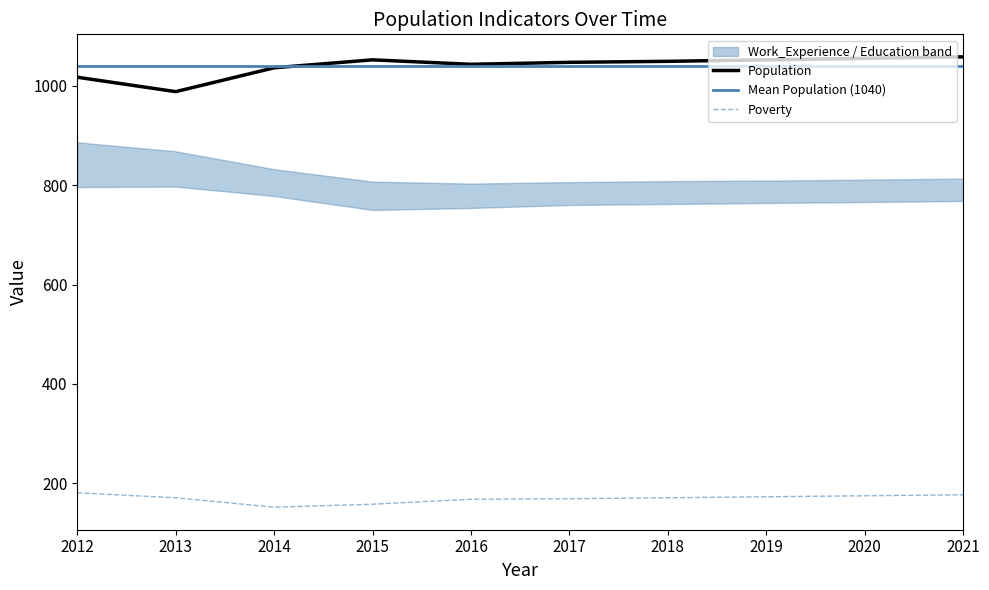

What is the value of the Population point at the 6th from the left?

1047